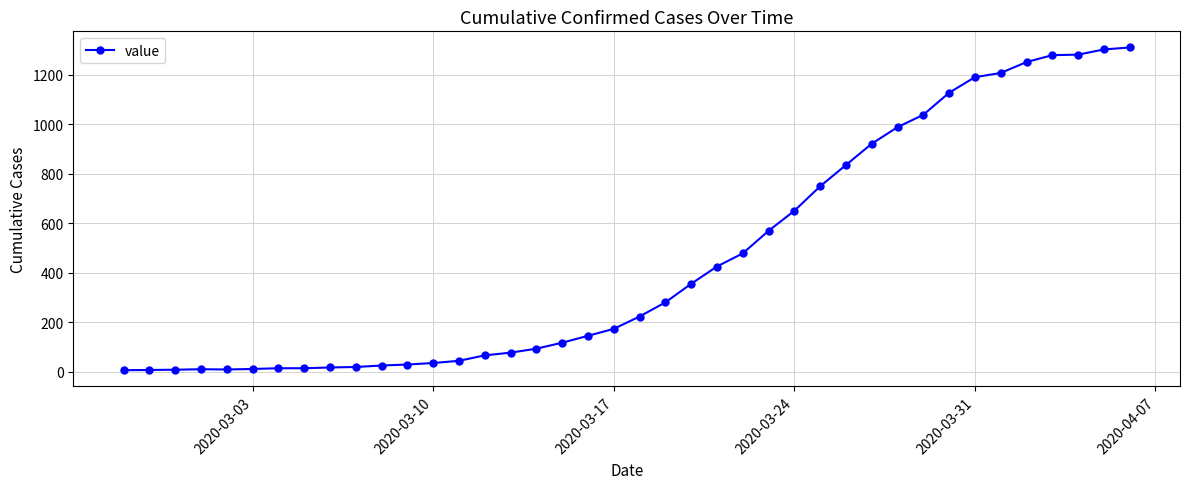

What is the difference between the second highest and minimum values?

1296